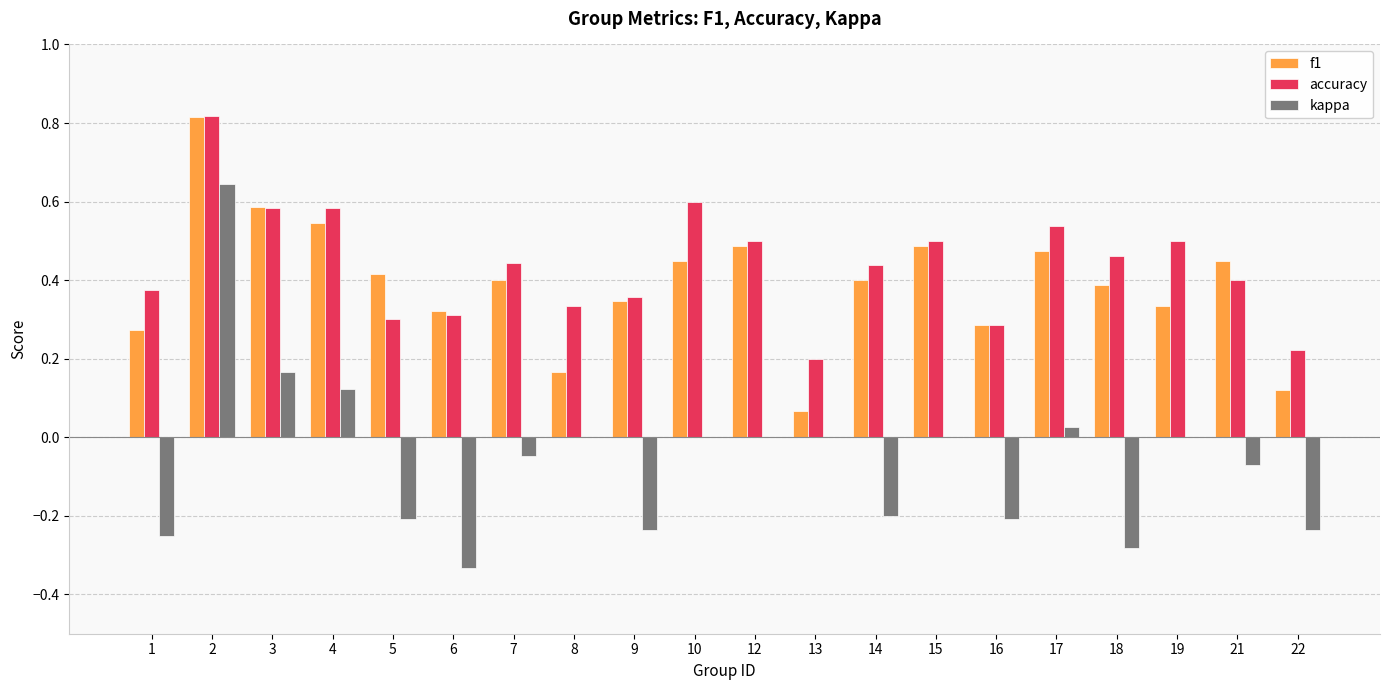

Is the value of kappa at 18 greater than the value of f1 at 22?

No